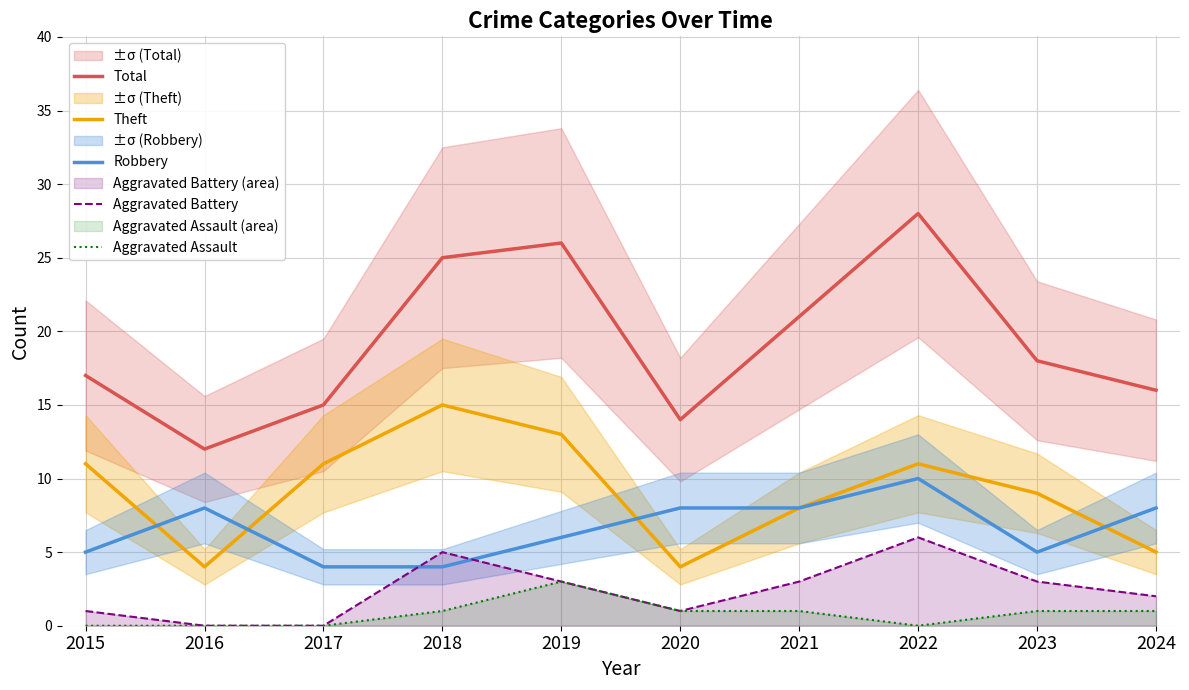

How many lines are shown in the chart?

5